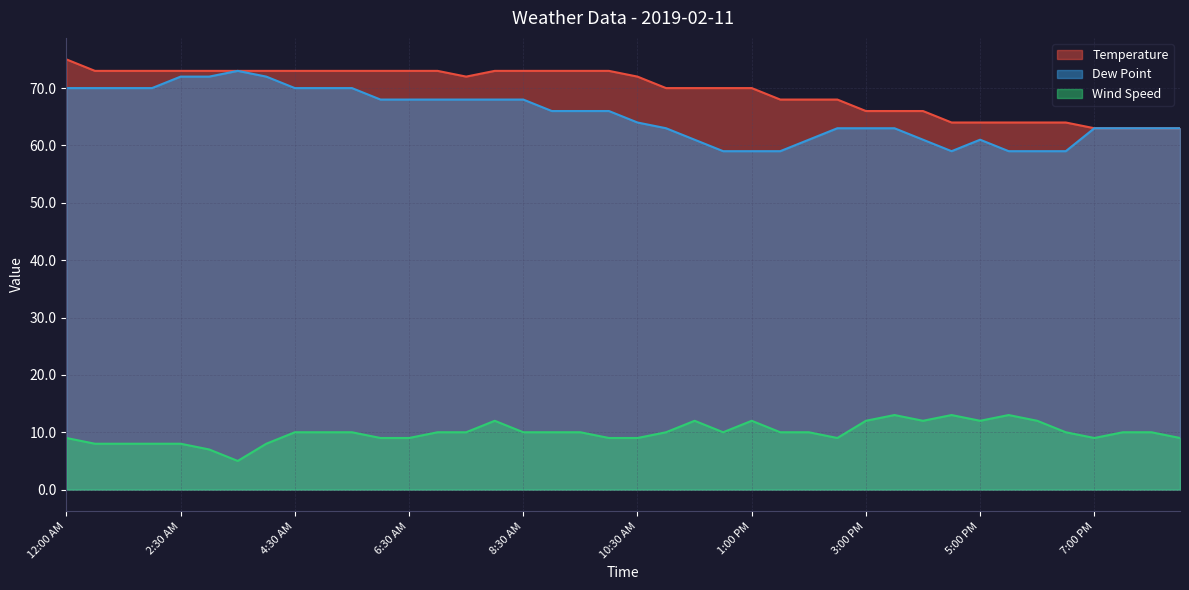

What is the total value across all series at 1:00 PM?

141